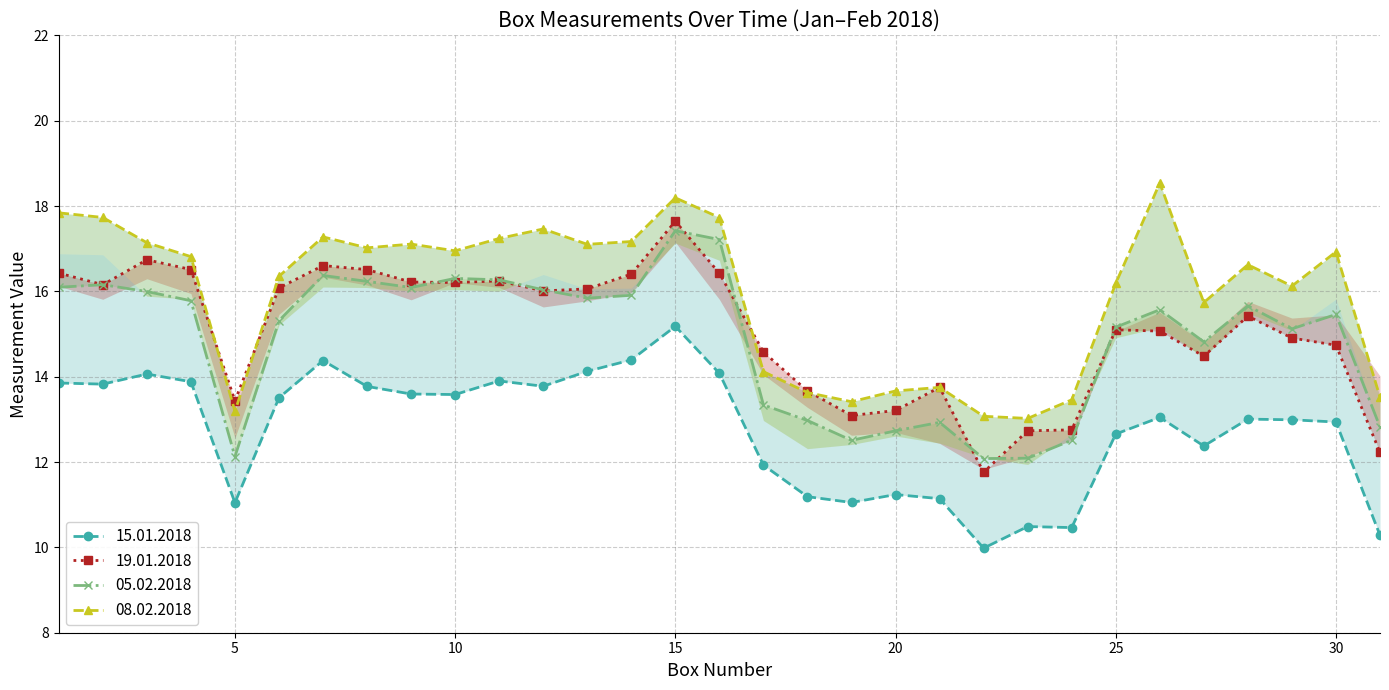

True or false: 05.02.2018 and 15.01.2018 cross at least once.

False